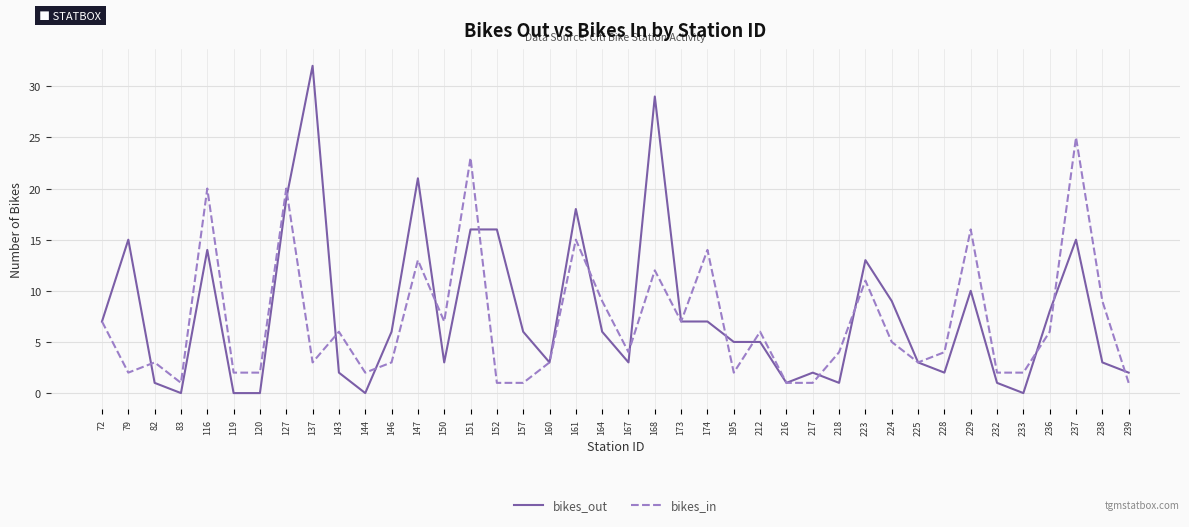

Which series has the largest range (max minus min)?

bikes_out